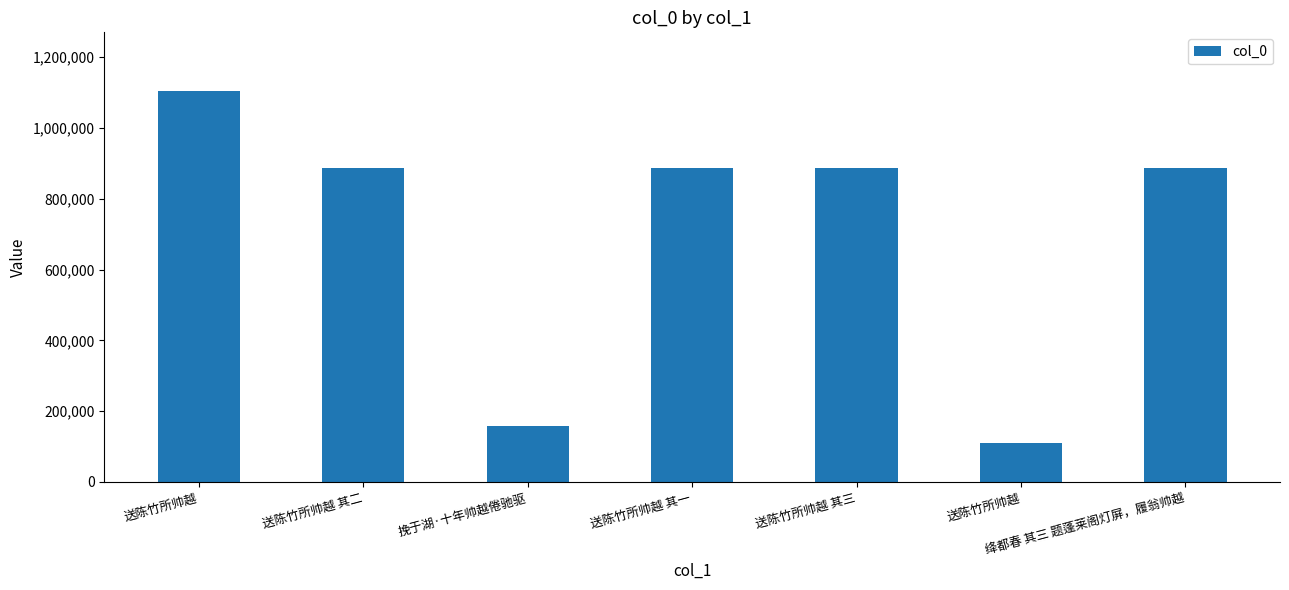

The chart shows a value of 1398882 at 送陈竹所帅越 其二. True or false?

False